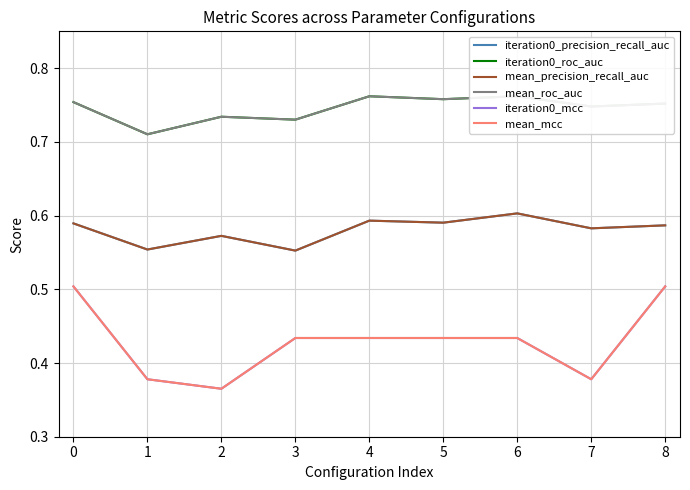

What is the difference between the highest and lowest values at 5?

0.3